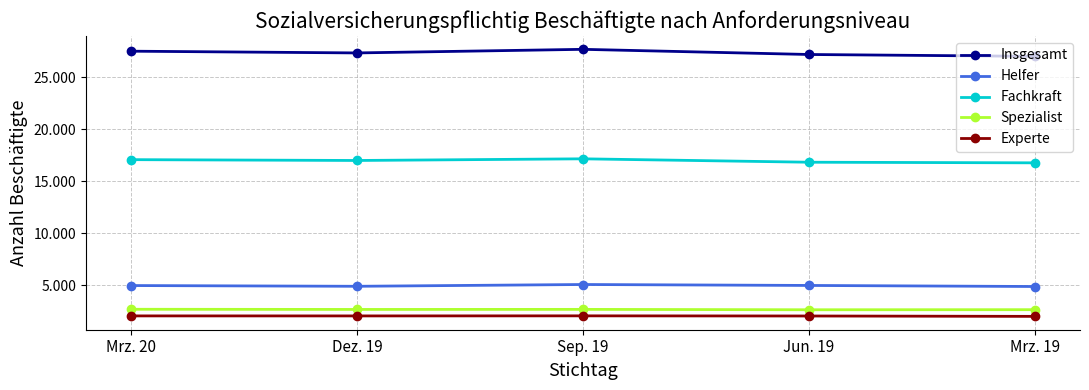

At which label does Insgesamt first exceed 27327?

Mrz. 20